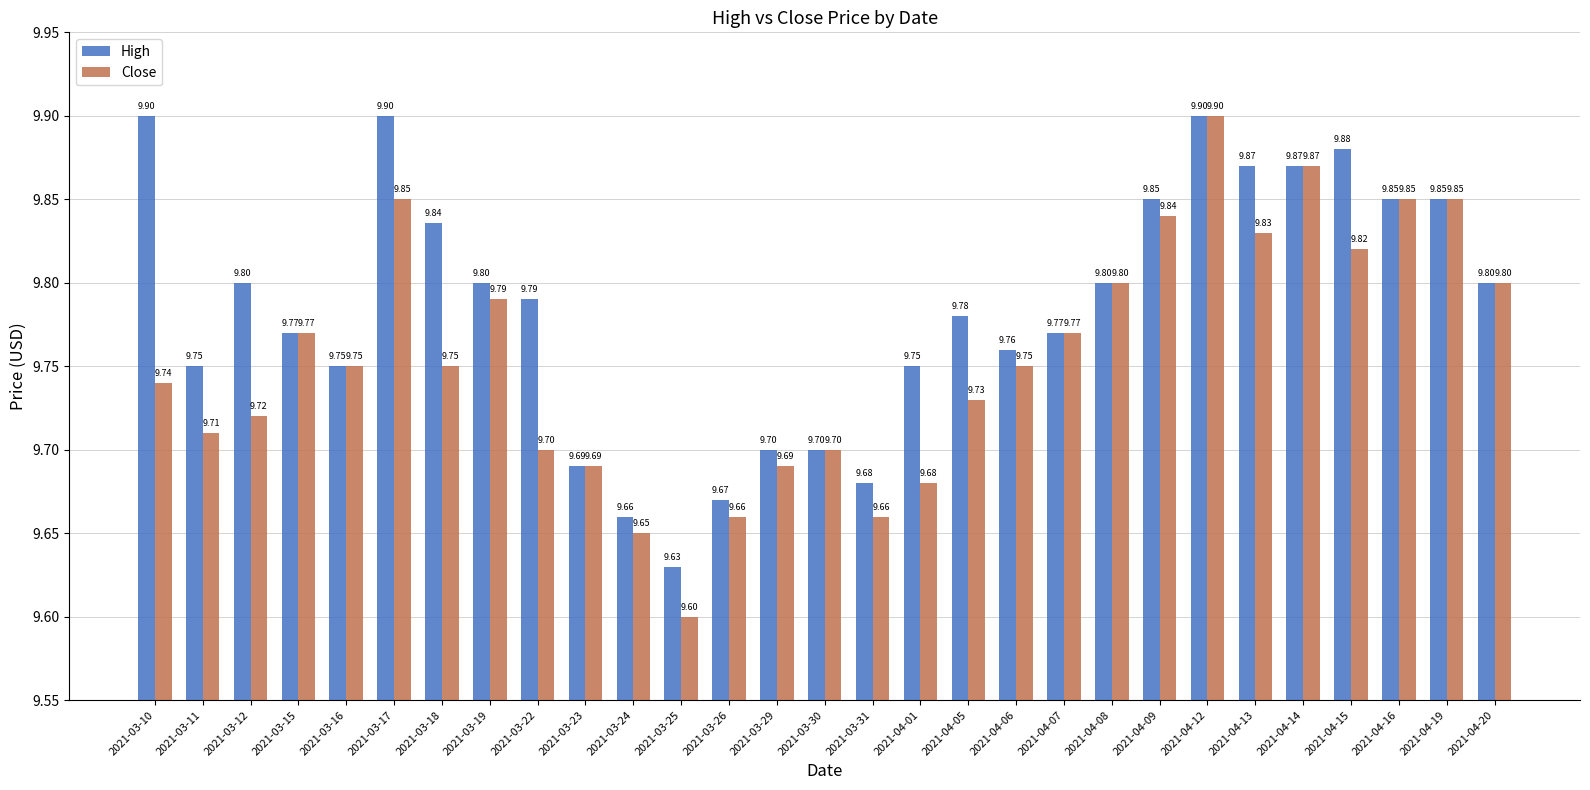

Count the number of data series in this chart.

2